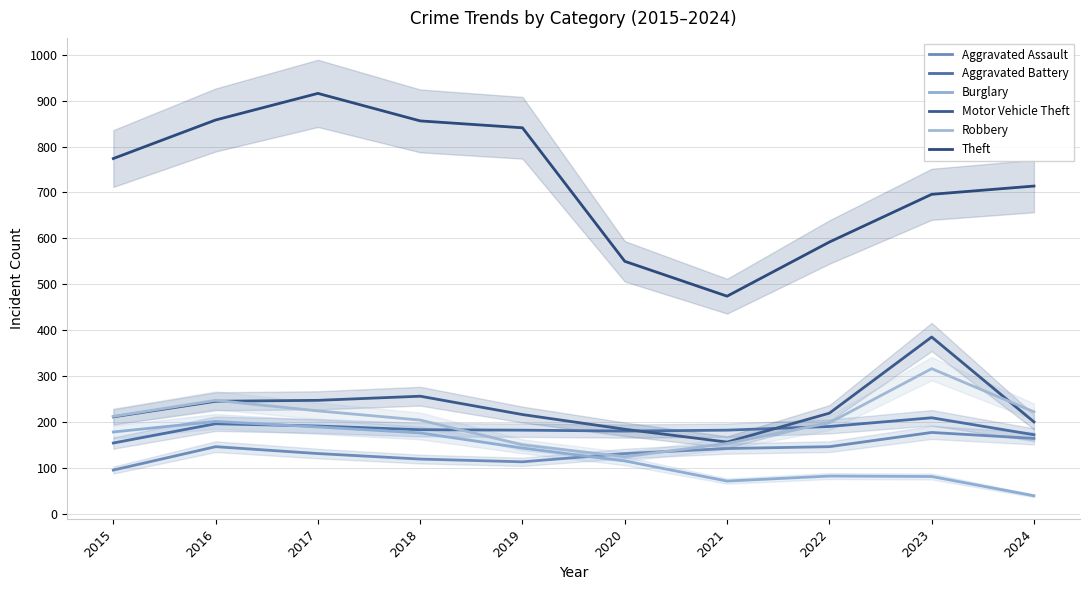

Which category has the lowest value in the Aggravated Battery series?

2015